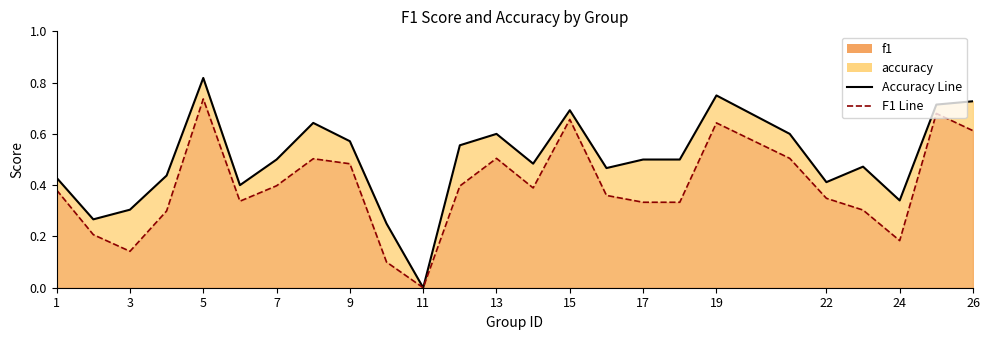

The value of accuracy at 10 is 0.2. True or false?

False